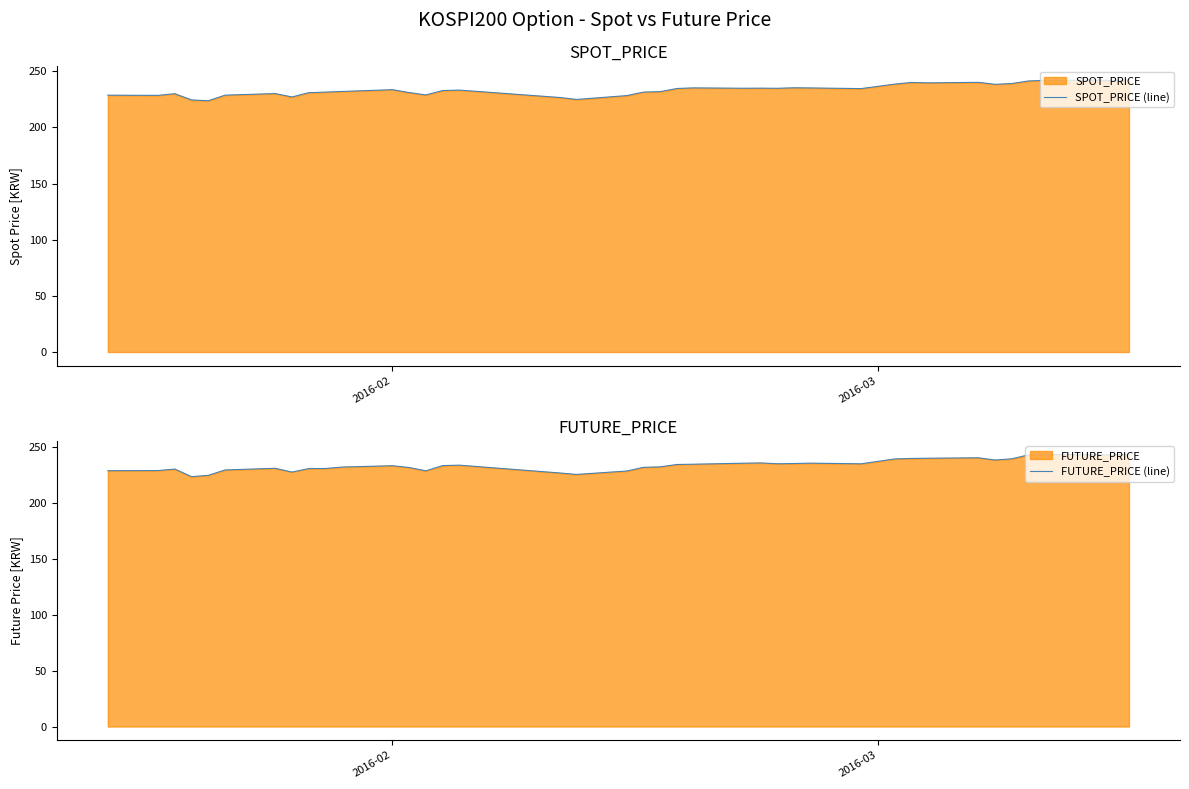

Which series has the widest spread of values?

FUTURE_PRICE (line)